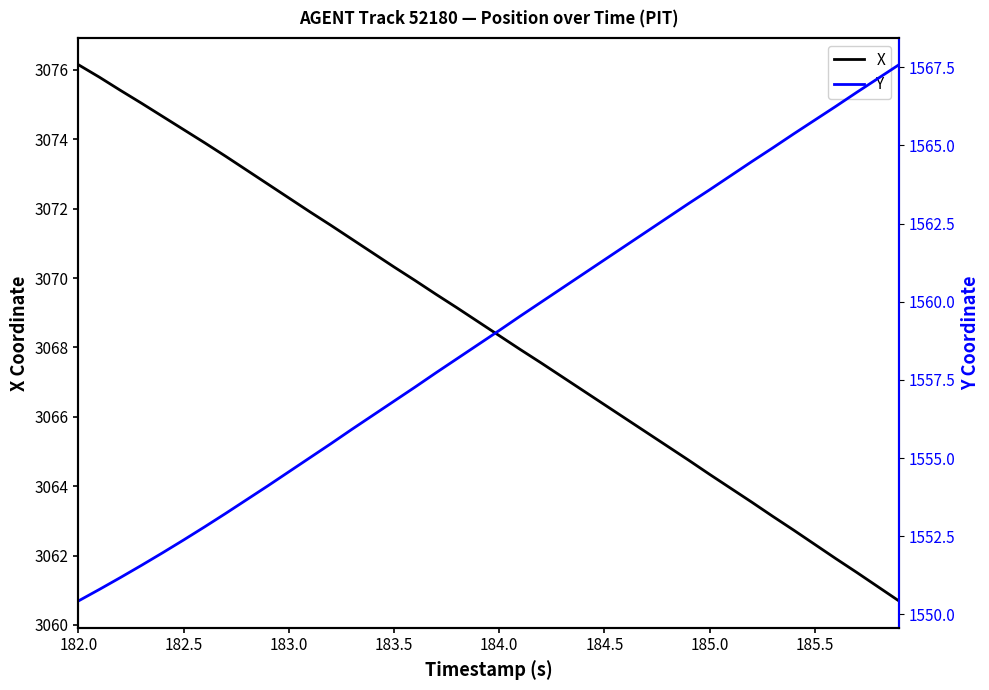

The X series shows 4947.0 at 183.5. True or false?

False